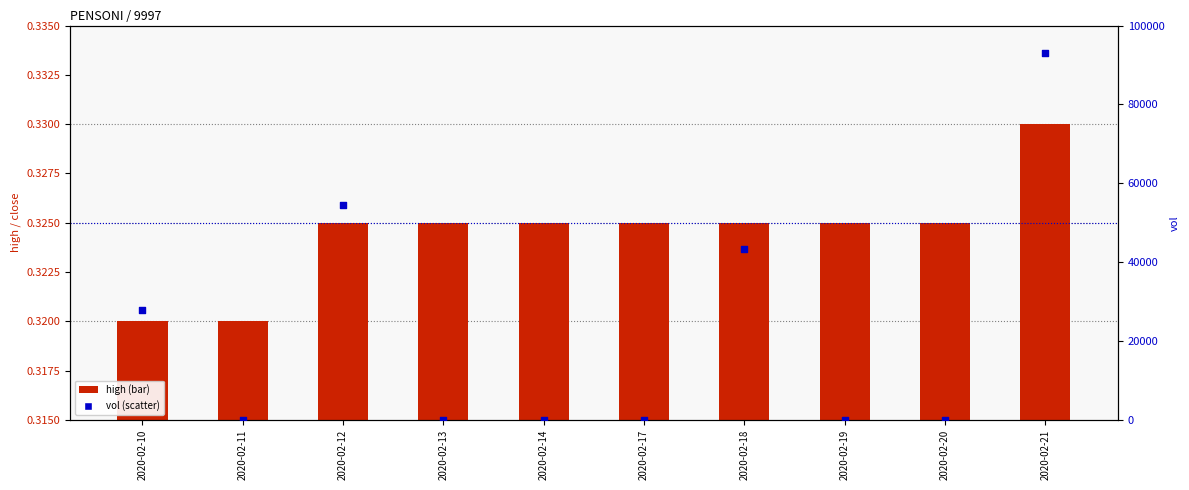

Which series reaches the minimum Y coordinate?

vol